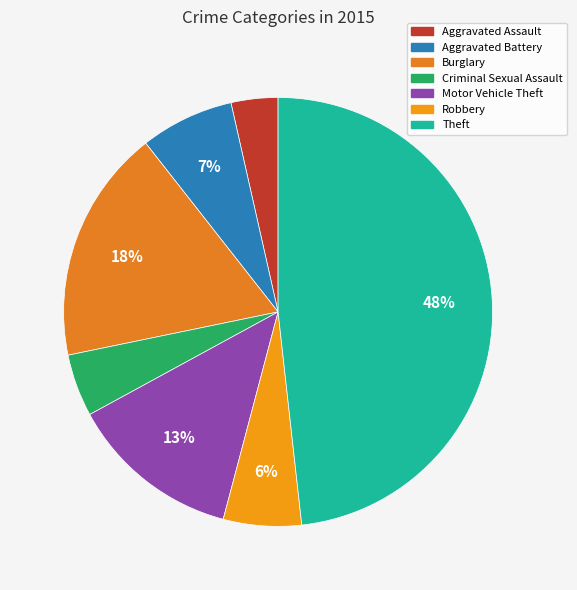

How many segments does this pie chart have?

7